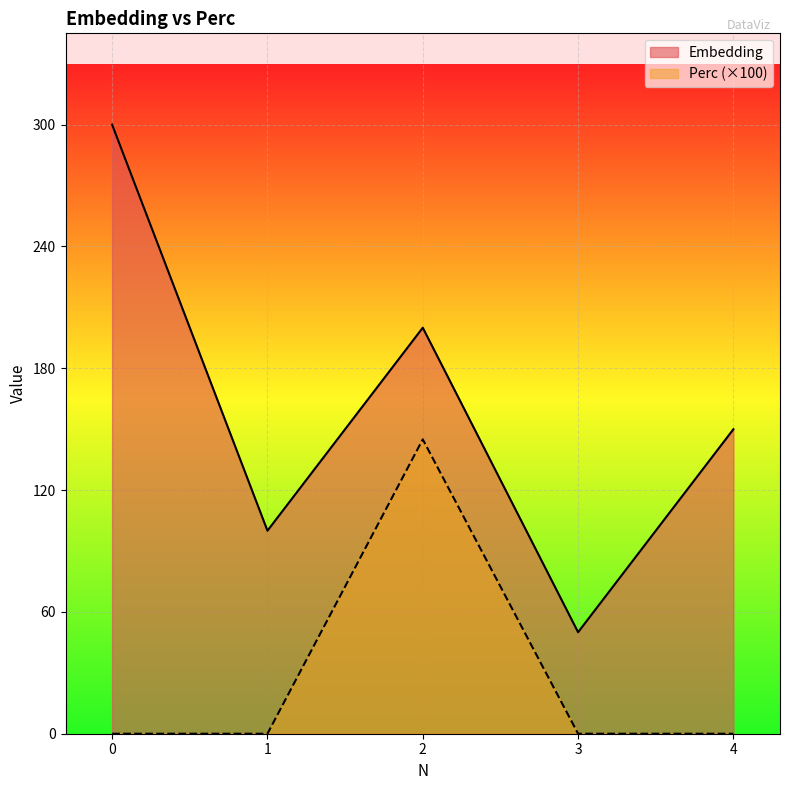

True or false: Embedding has a value of 77 at 3.

False